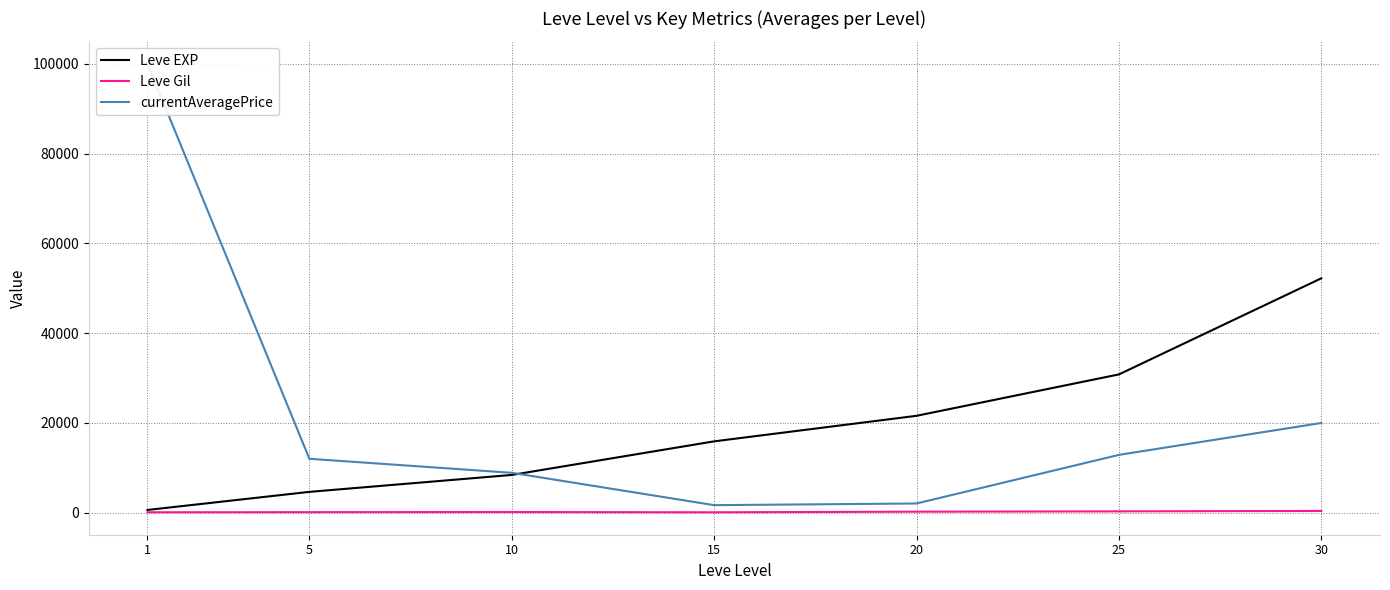

Between 10 and 20, which is larger?

20